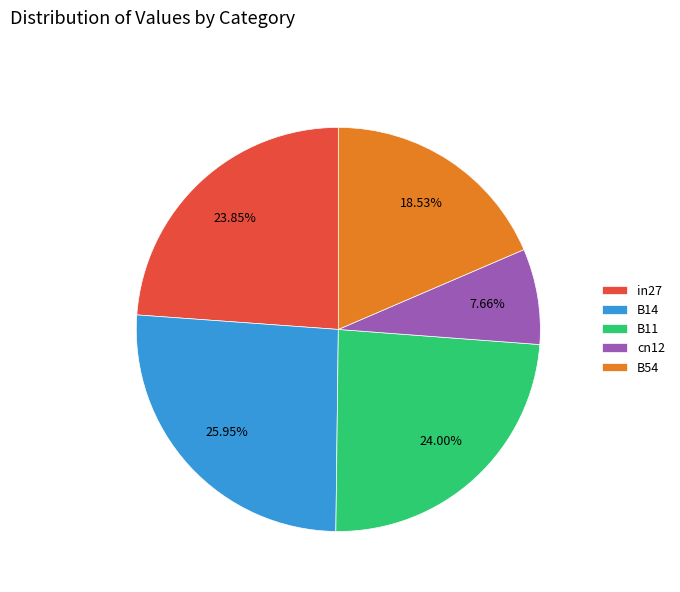

True or false: cn12 accounts for 8% of the total.

True